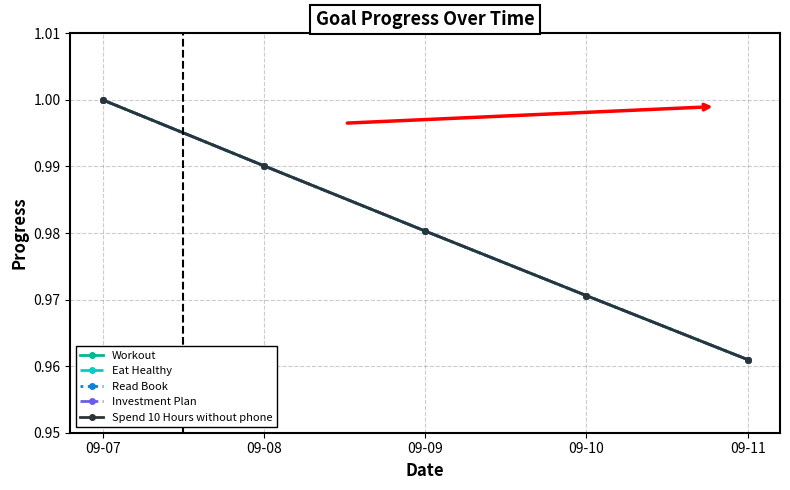

Is this an area chart (filled region under the line)?

No